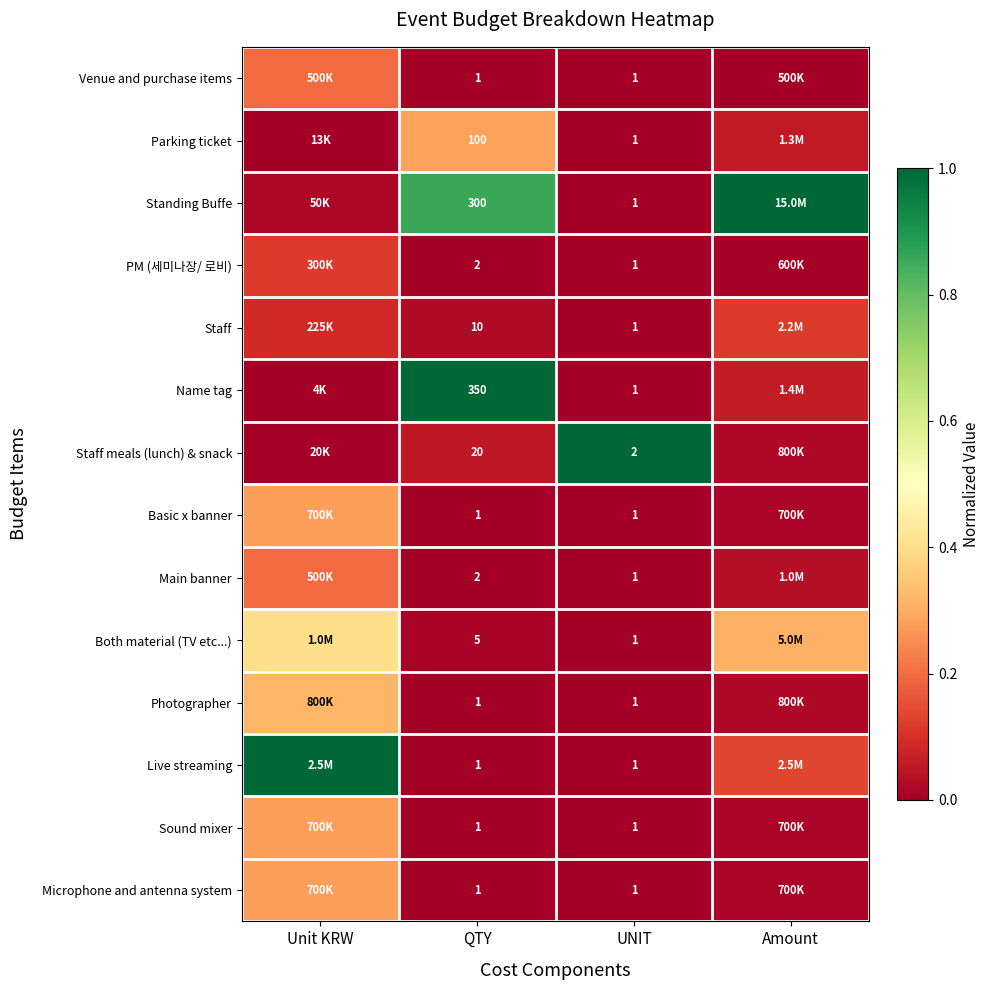

What is the spread (max minus min) of values at QTY?

349.0